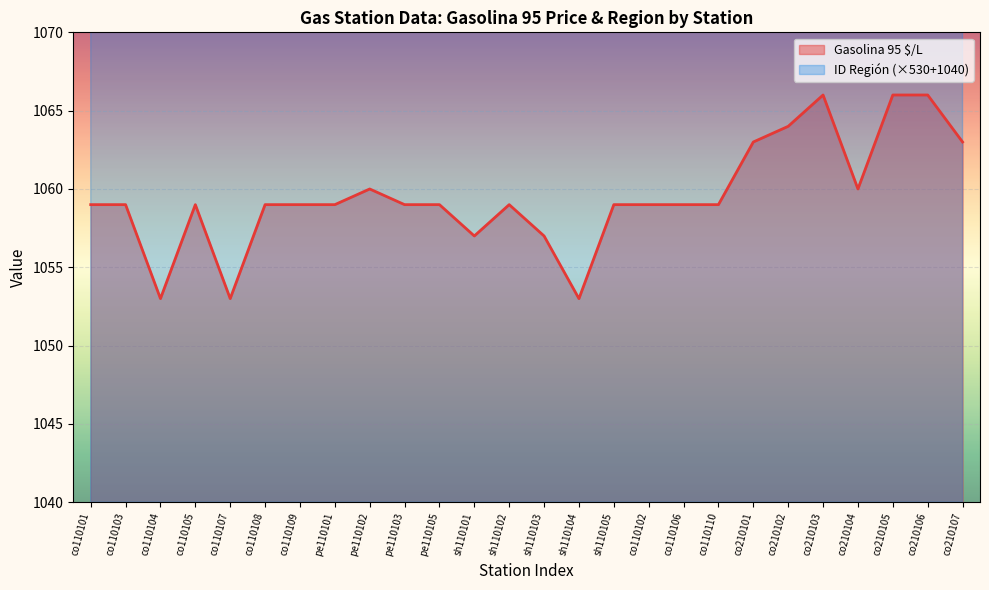

The ID Región (×530+1040) series shows 1570 at pe110102. True or false?

True